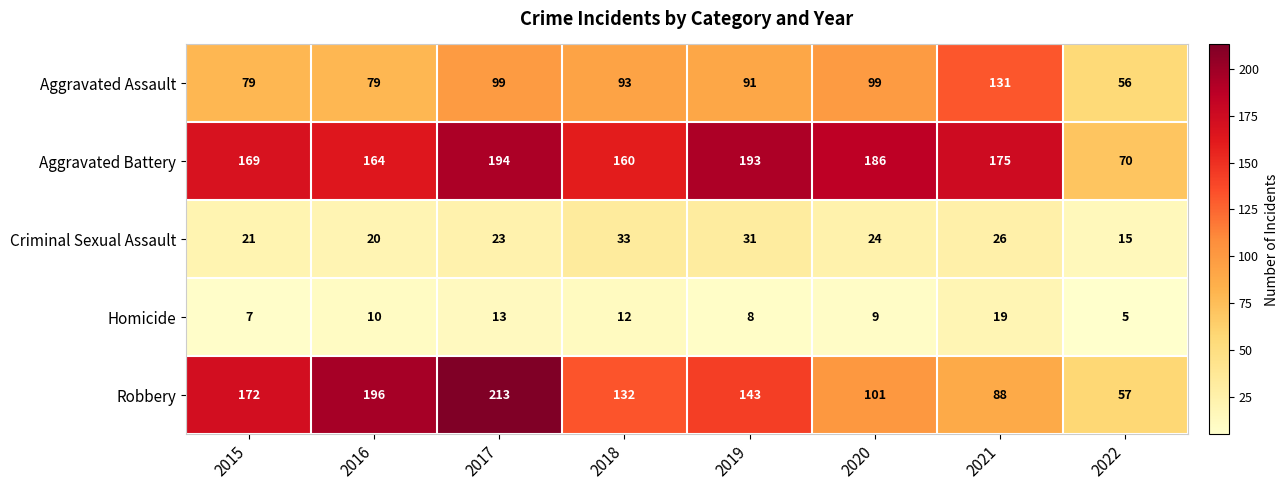

Between 2017 and 2022, which series saw the biggest shift?

Robbery